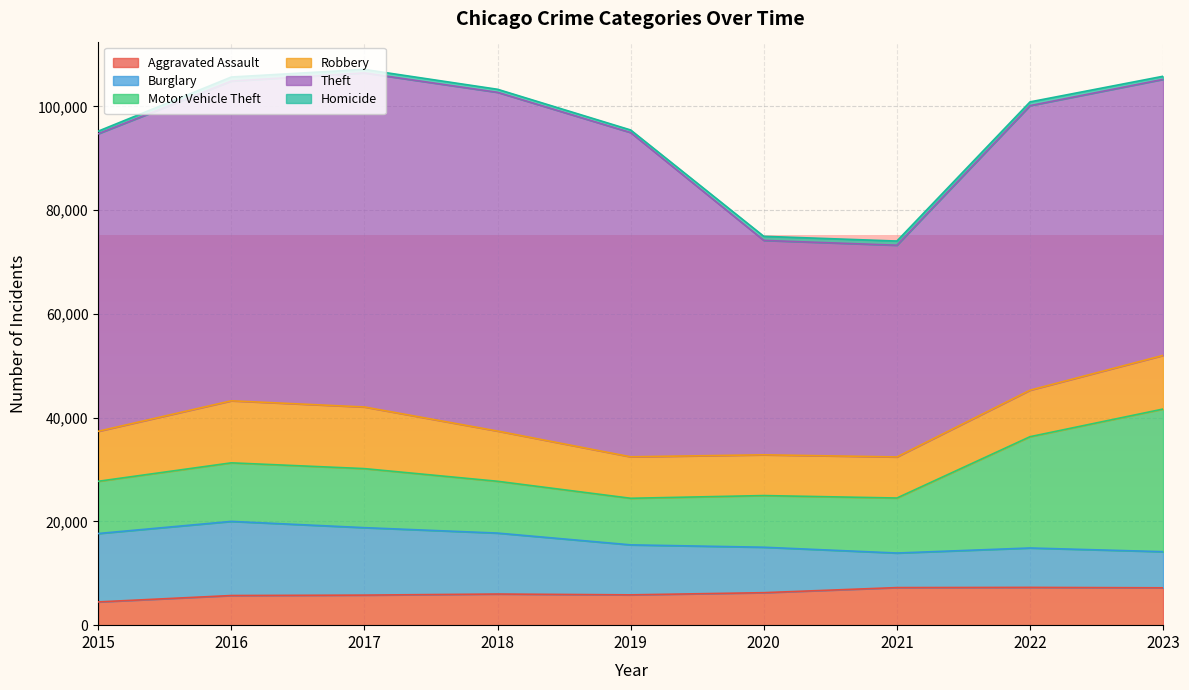

True or false: Motor Vehicle Theft and Aggravated Assault intersect in this chart.

False